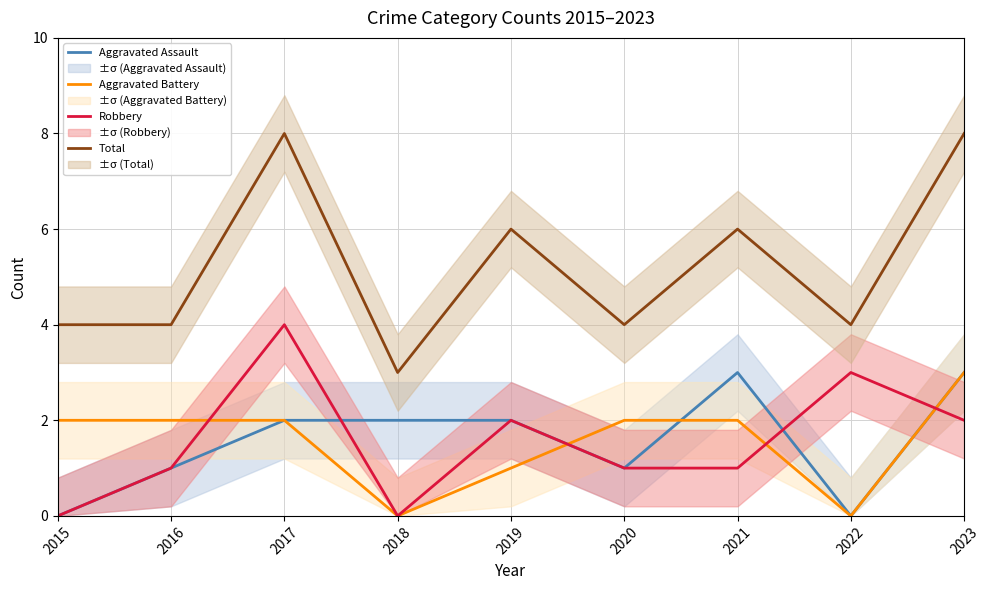

What is the difference between the Aggravated Battery values at 2015 and 2019?

1